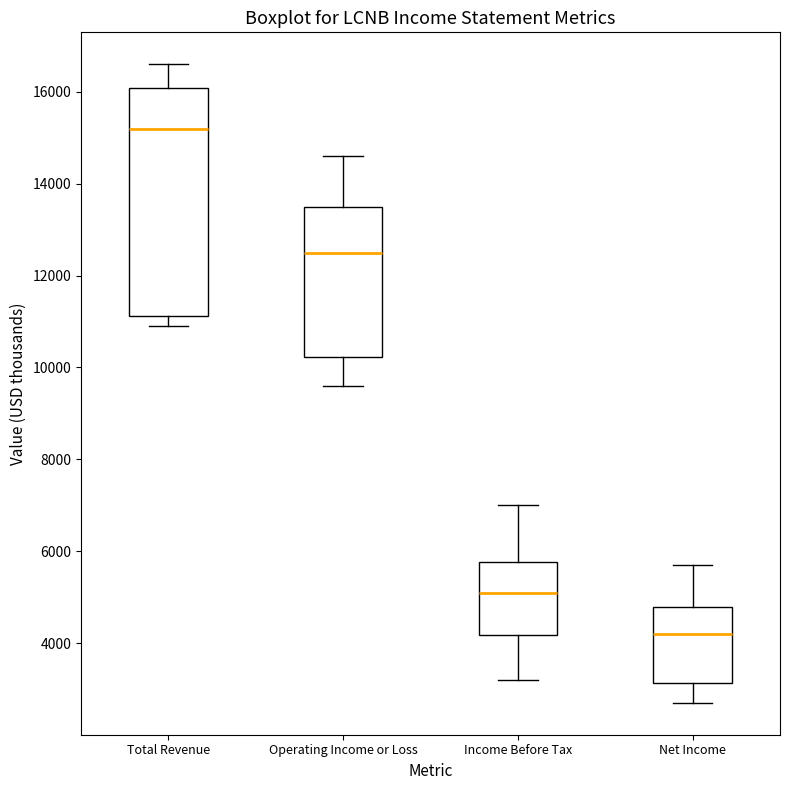

Which box has the highest median line?

Total Revenue